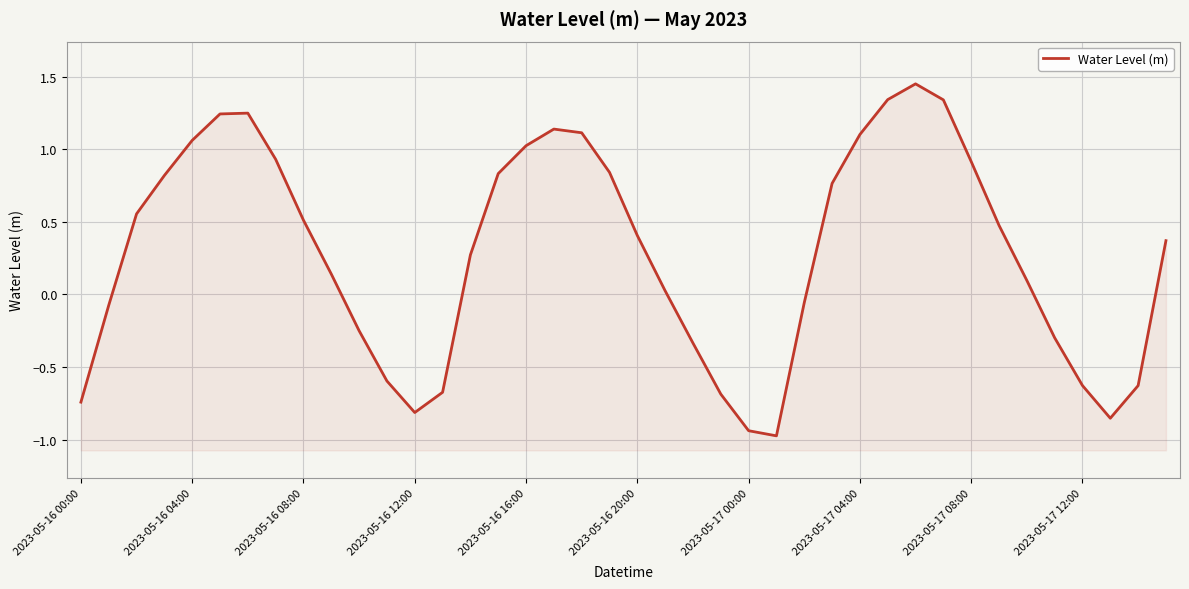

Count the number of data series in this chart.

1